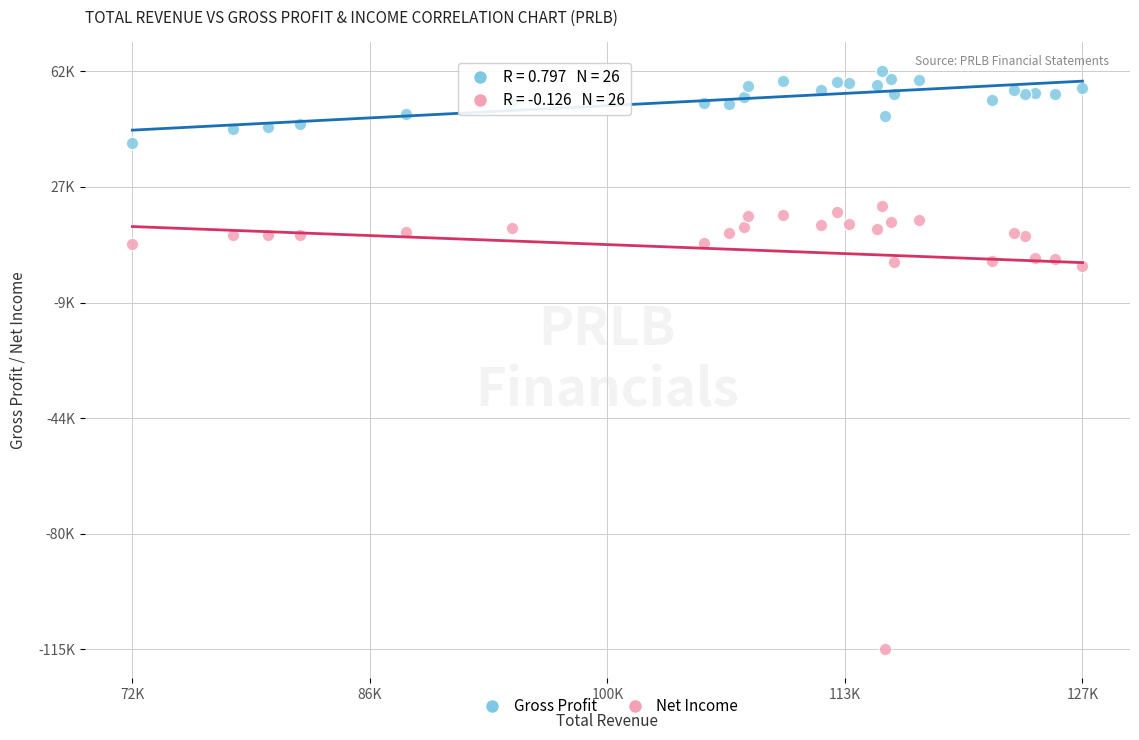

What are all the series names shown in the legend?

Gross Profit, Net Income